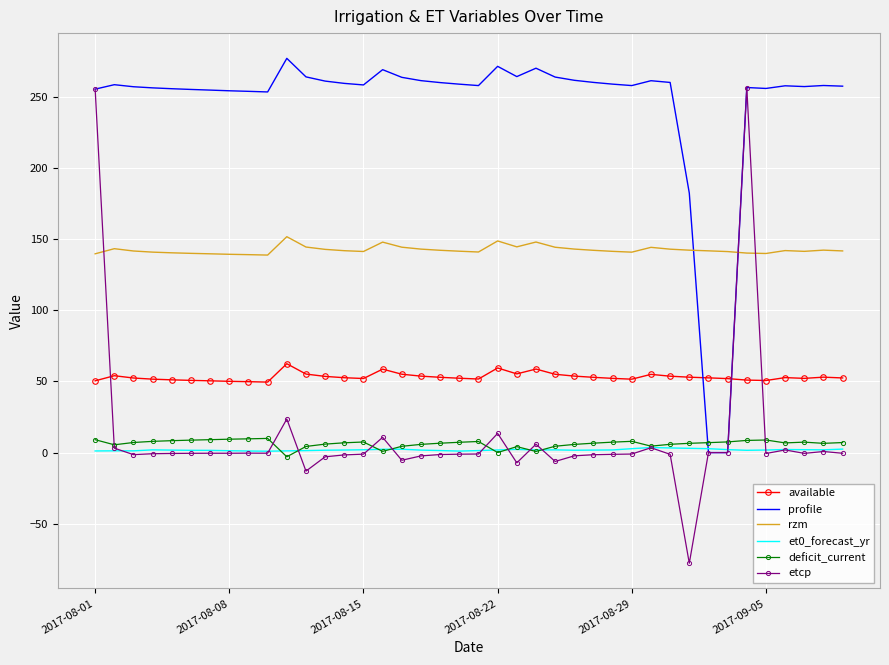

Which series has the largest total across all categories?

profile